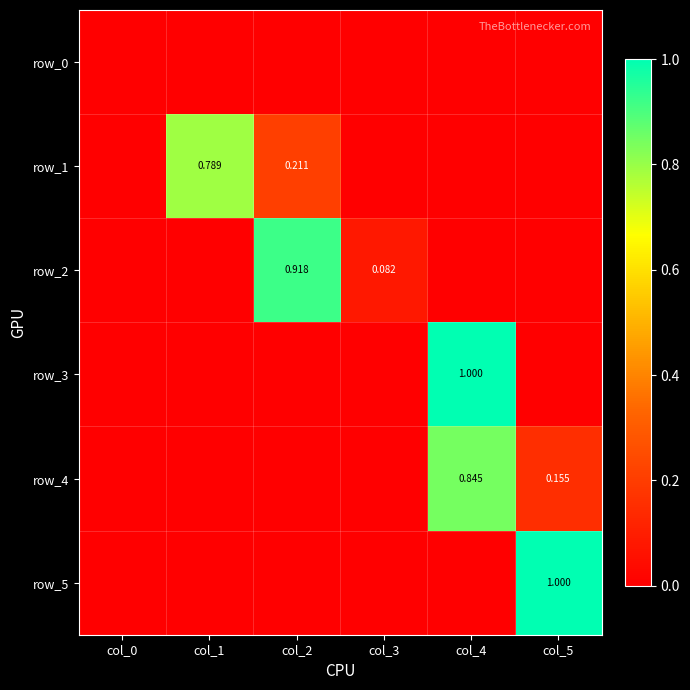

Reading right to left, transcribe all the data shown in this chart.

row_0: 0.0	0.0	0.0	0.0	0.0	0.0
row_1: 0.0	0.0	0.0	0.2	0.8	0.0
row_2: 0.0	0.0	0.1	0.9	0.0	0.0
row_3: 0.0	1.0	0.0	0.0	0.0	0.0
row_4: 0.2	0.8	0.0	0.0	0.0	0.0
row_5: 1.0	0.0	0.0	0.0	0.0	0.0